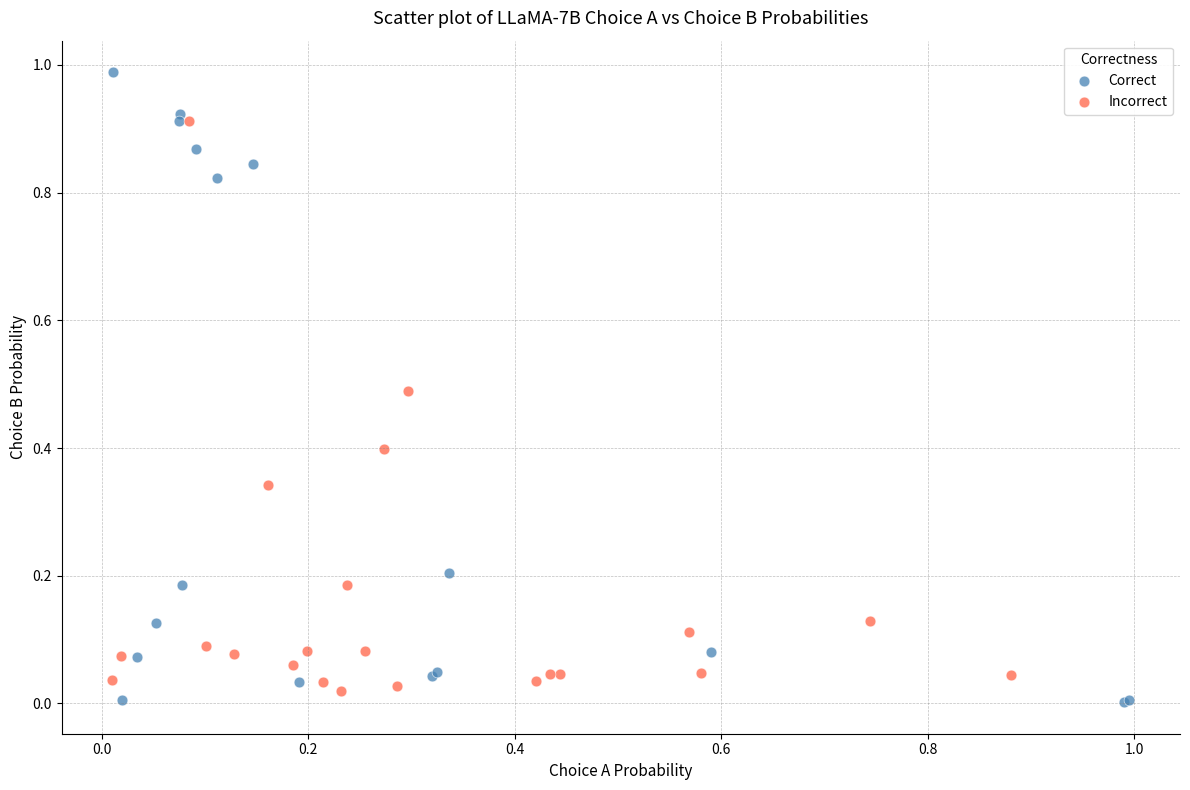

Which series reaches the maximum Y coordinate?

Correct